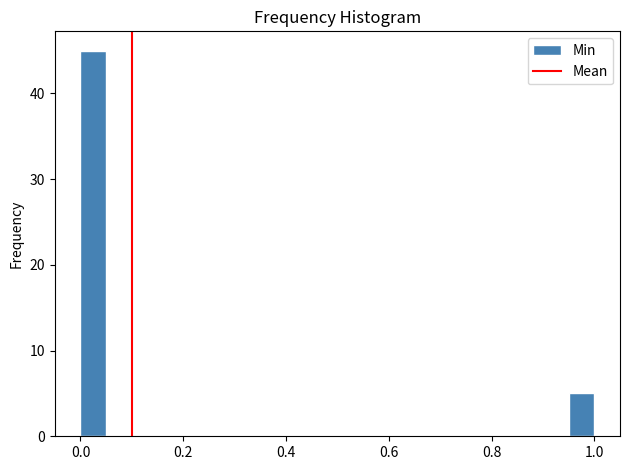

Read against the x-axis, roughly where is the centre of the tallest bar?

0.02